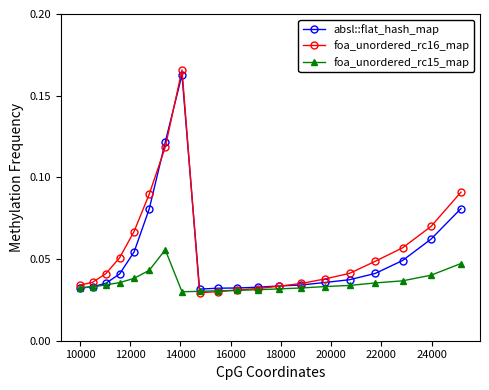

List the series in order of their overall mean, lowest first.

foa_unordered_rc15_map, absl::flat_hash_map, foa_unordered_rc16_map